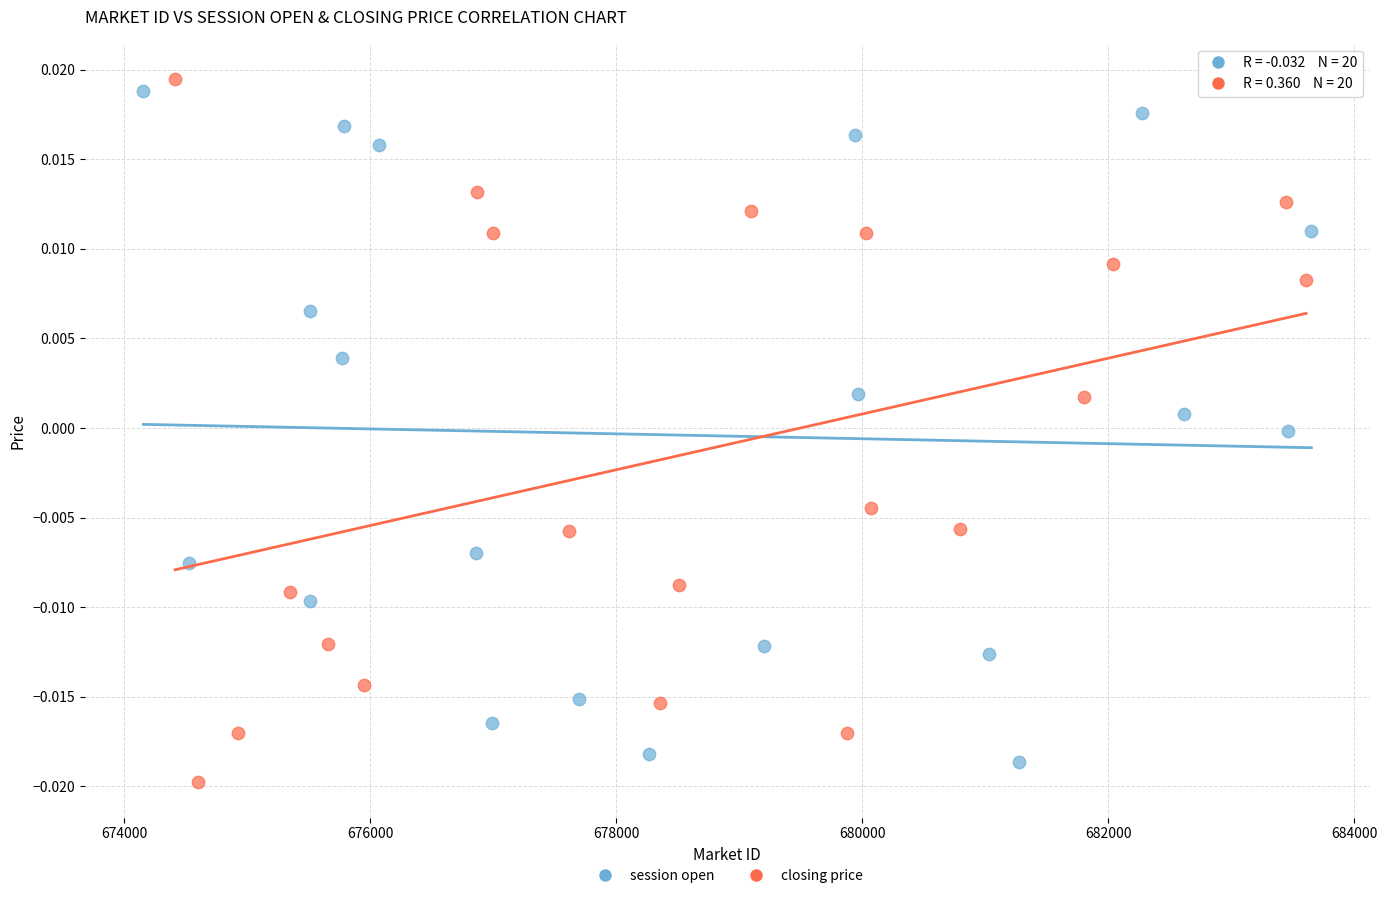

Which series has the widest spread of Y values?

closing price